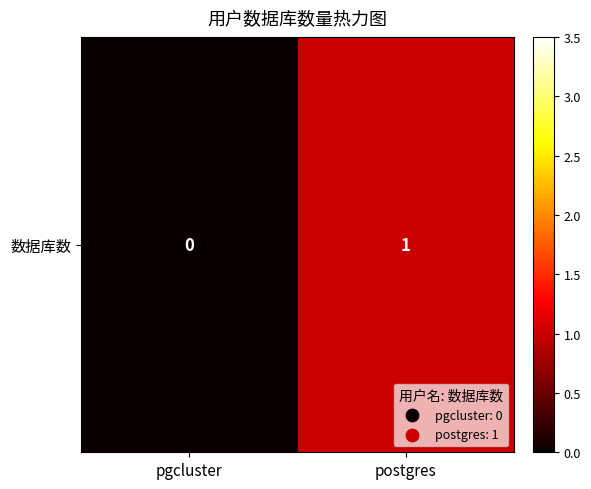

Reading left to right, extract all data points from this chart.

0	1